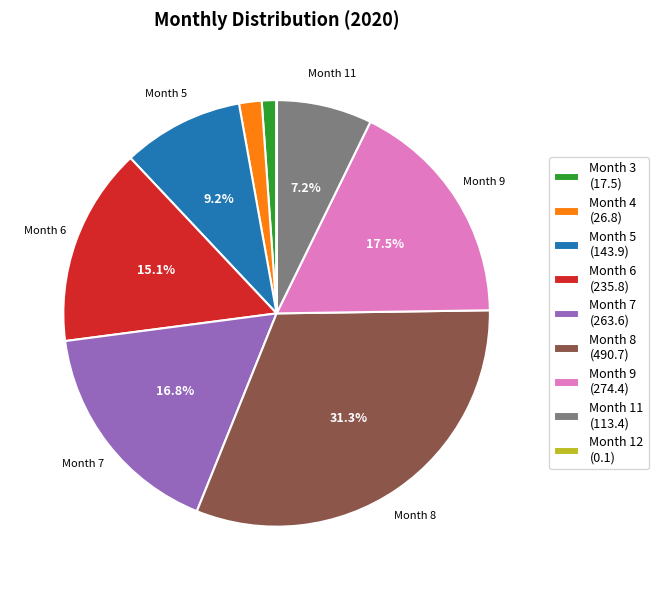

Is the sum of Month 9 (274.4) and Month 8 (490.7) greater than half?

No